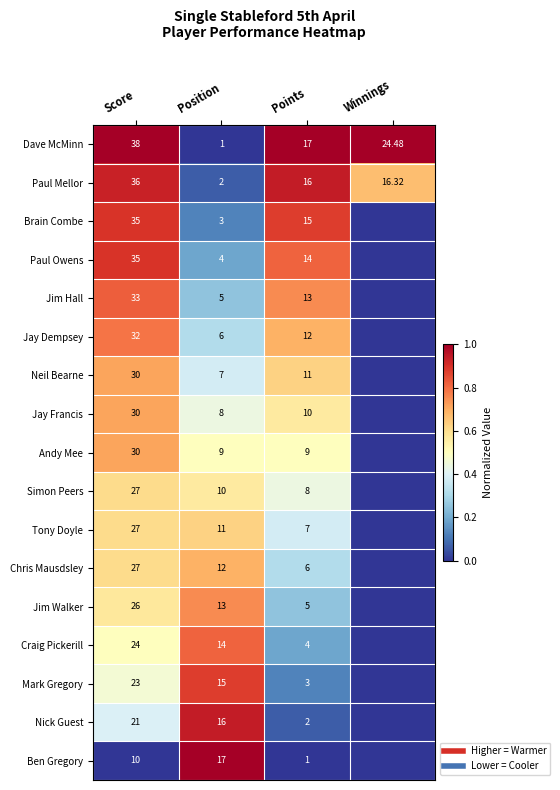

What is the total value across all series at Score?

11.2